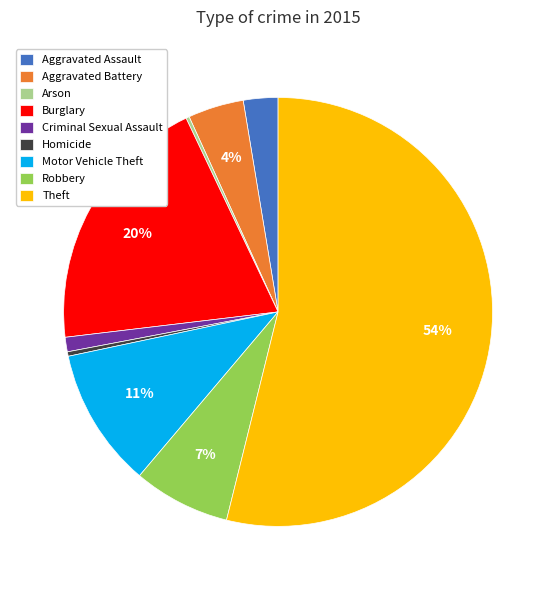

Which has a higher value, Aggravated Assault or Motor Vehicle Theft?

Motor Vehicle Theft